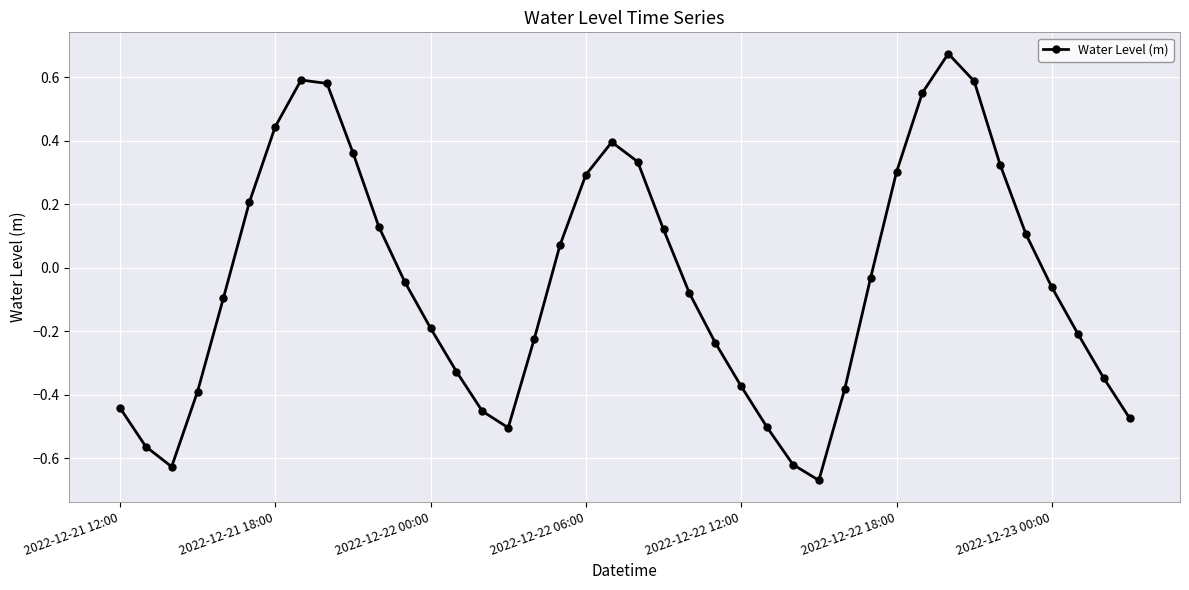

What is the difference between the second highest and second lowest values?

1.2